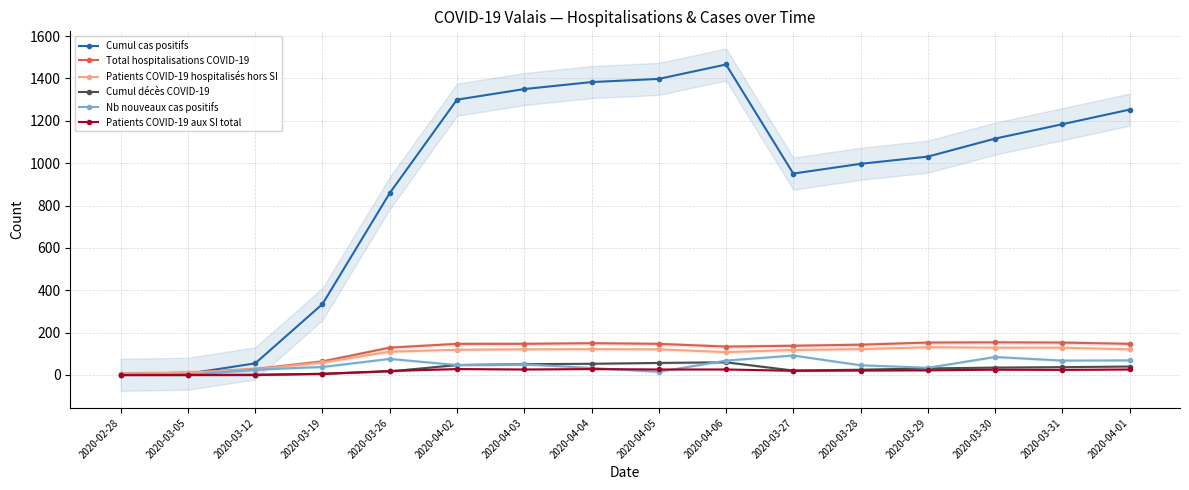

At how many categories does at least one series exceed 551?

12